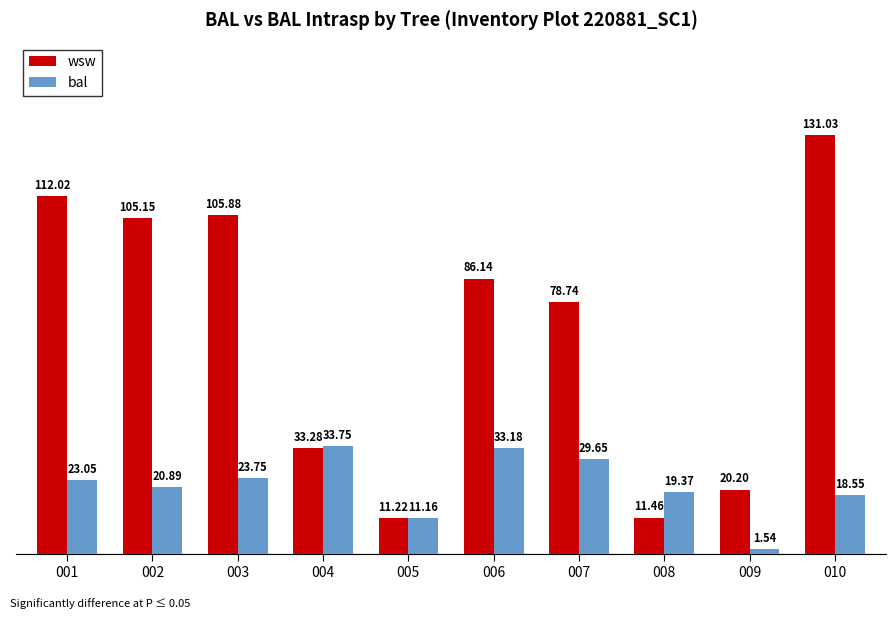

List the series in order of their peak value, lowest first.

bal, wsw